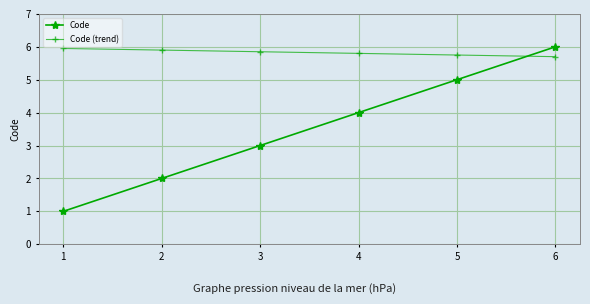

What is the average value of the Code (trend) series?

5.8